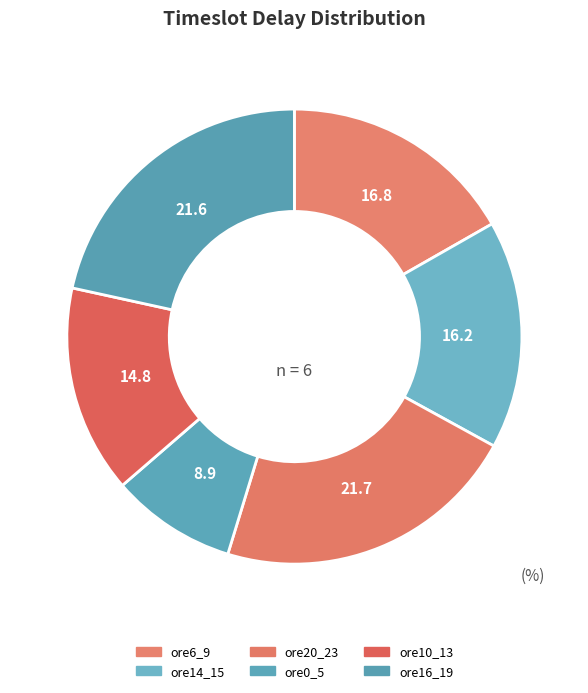

Is there a majority slice in this chart?

No